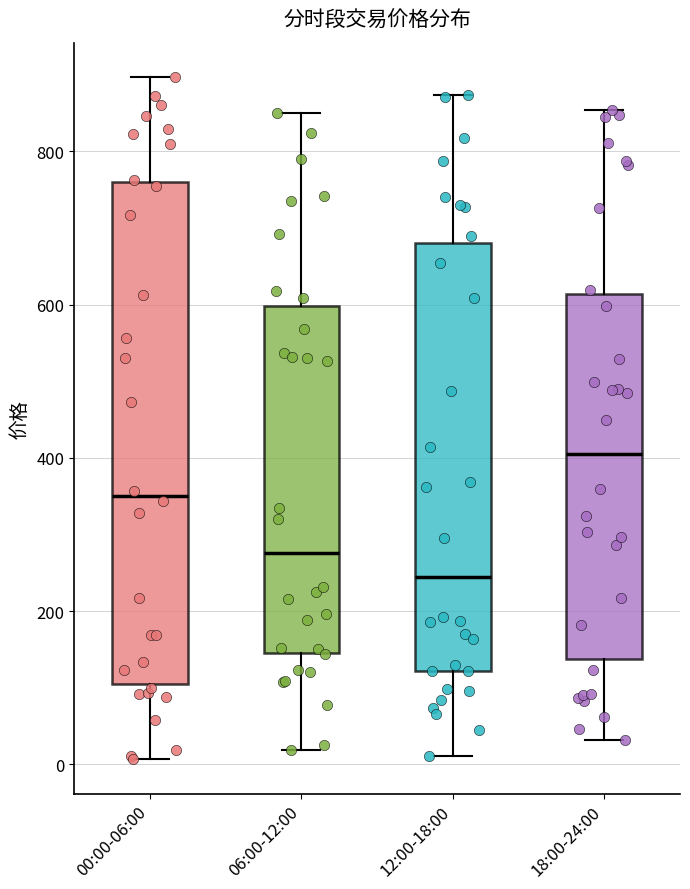

Reading left to right, transcribe this box plot: for each box, give where its median line is, the range the box spans, and where its two whiskers end, as read against the y-axis. The values are not printed on the chart, so give them approximately, as read against the axis.

00:00-06:00: median 360, box 100 to 760, whiskers 0 to 900
06:00-12:00: median 280, box 140 to 600, whiskers 20 to 840
12:00-18:00: median 240, box 120 to 680, whiskers 20 to 880
18:00-24:00: median 400, box 140 to 620, whiskers 40 to 860